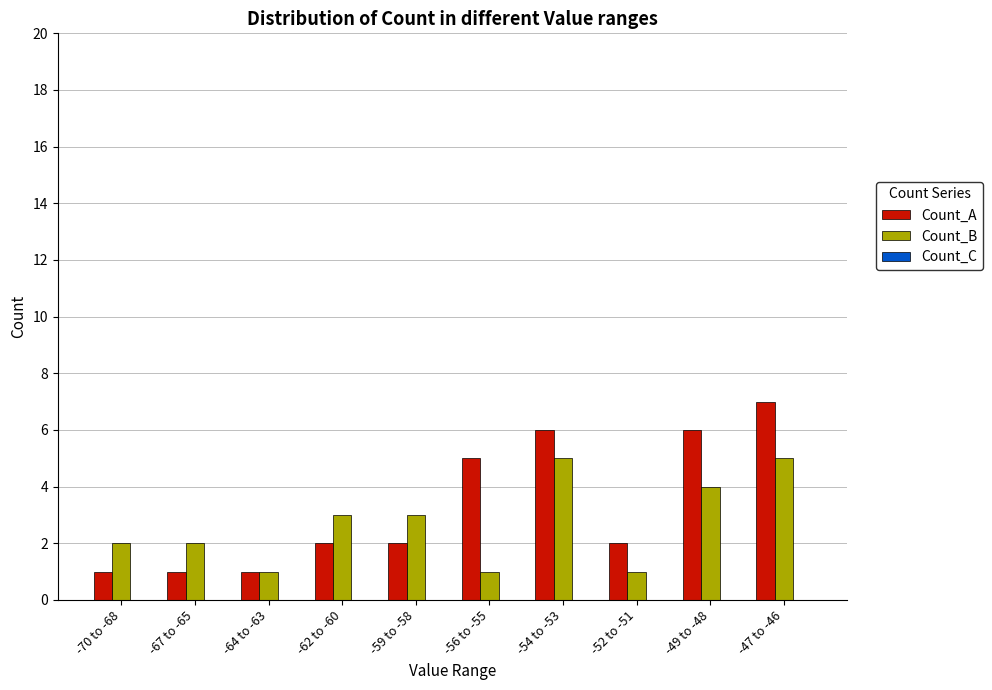

What is the difference between the highest and lowest values at -54 to -53?

1